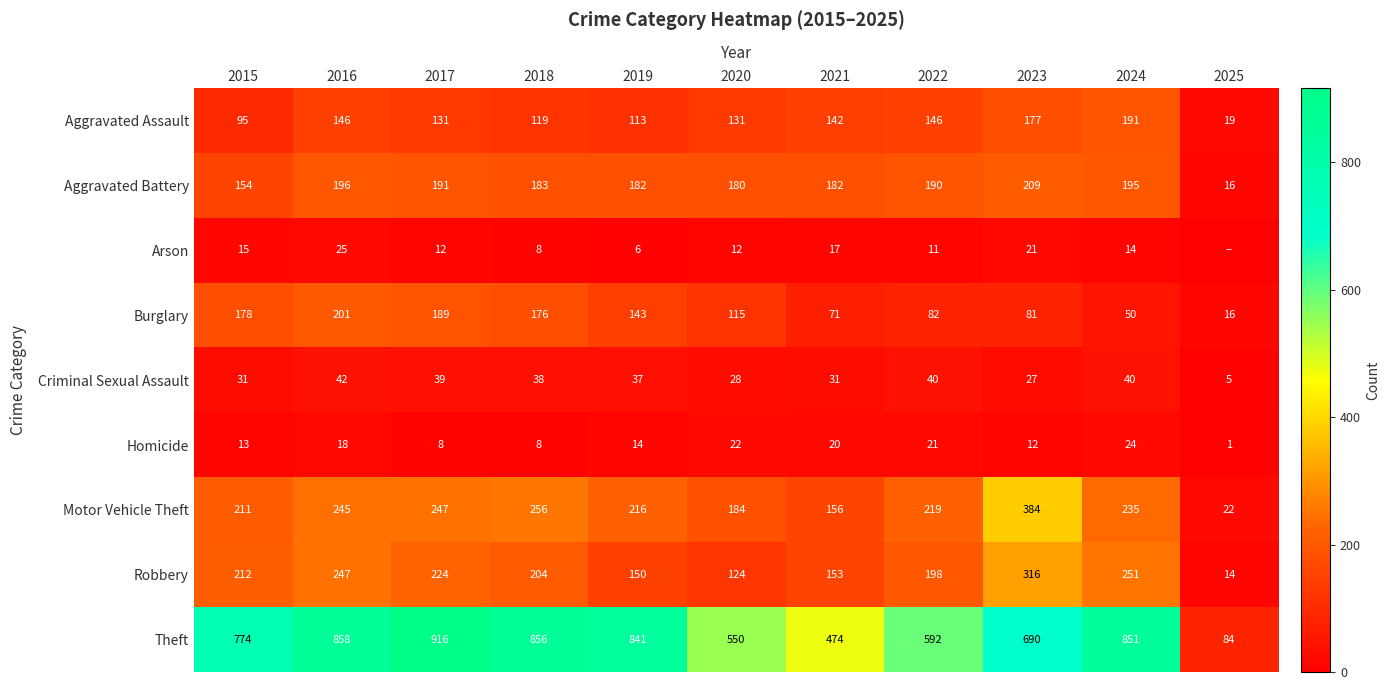

How many data points in Aggravated Assault are less than 131?

4